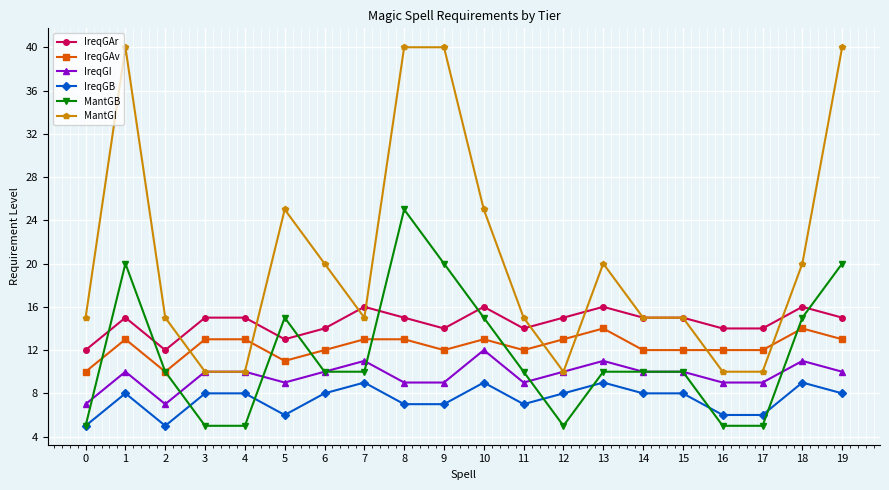

What is the value of the IreqGAv point at the 18th from the left?

12